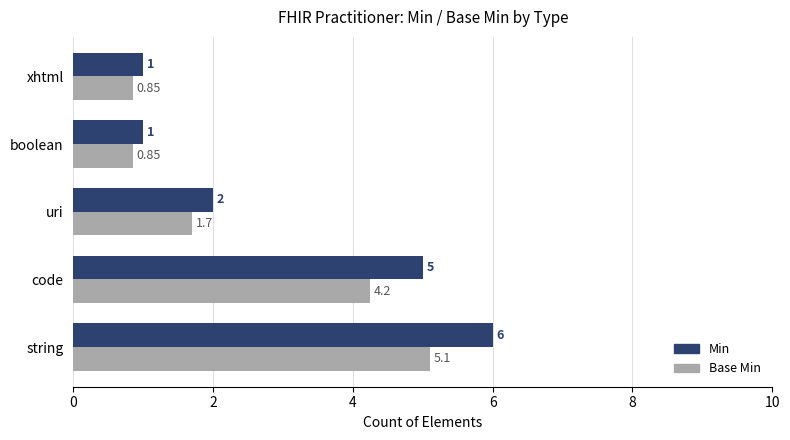

How many categories are shown in the chart?

5